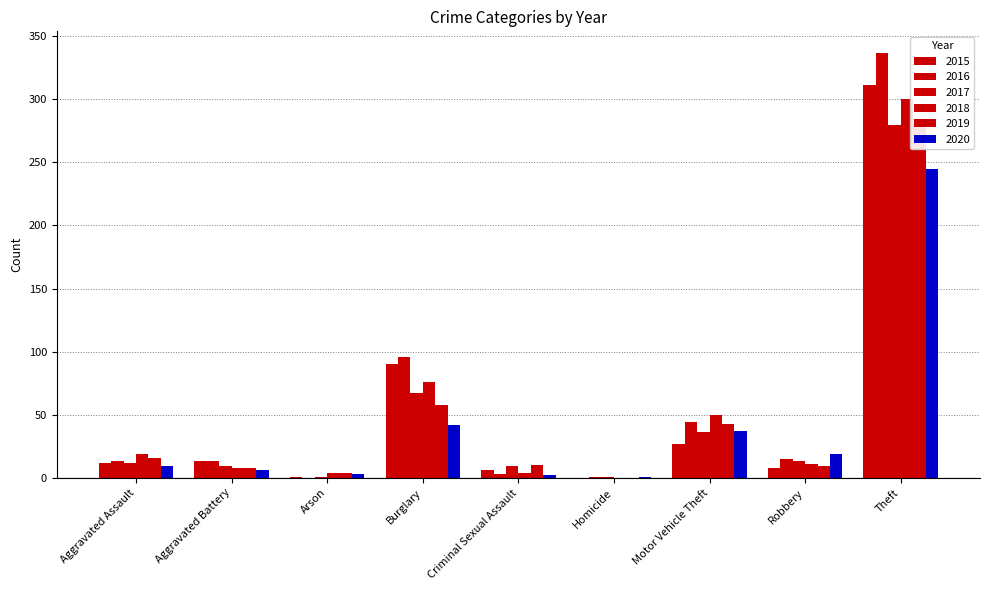

What is the sum of the 2015 values at Robbery and Aggravated Assault?

20